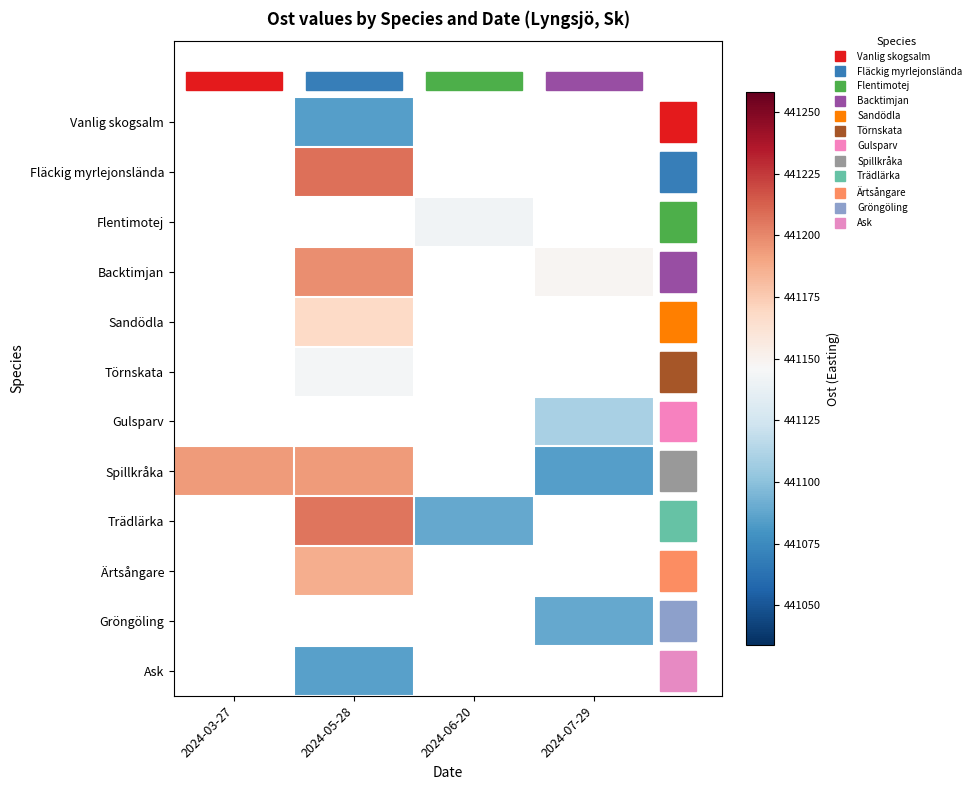

The Vanlig skogsalm series shows 624306.7 at 2024-05-28. True or false?

False